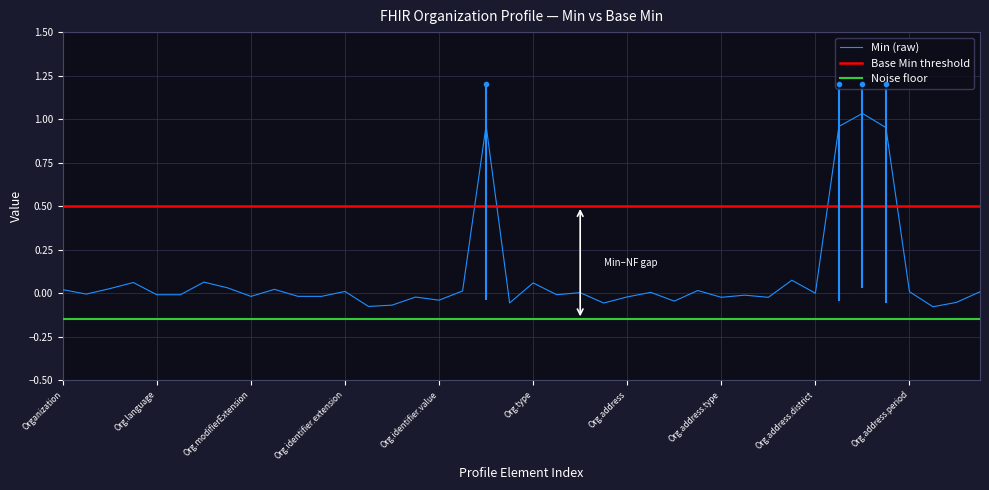

Rank the series by their average value, from lowest to highest.

Noise floor, Min (raw), Base Min threshold